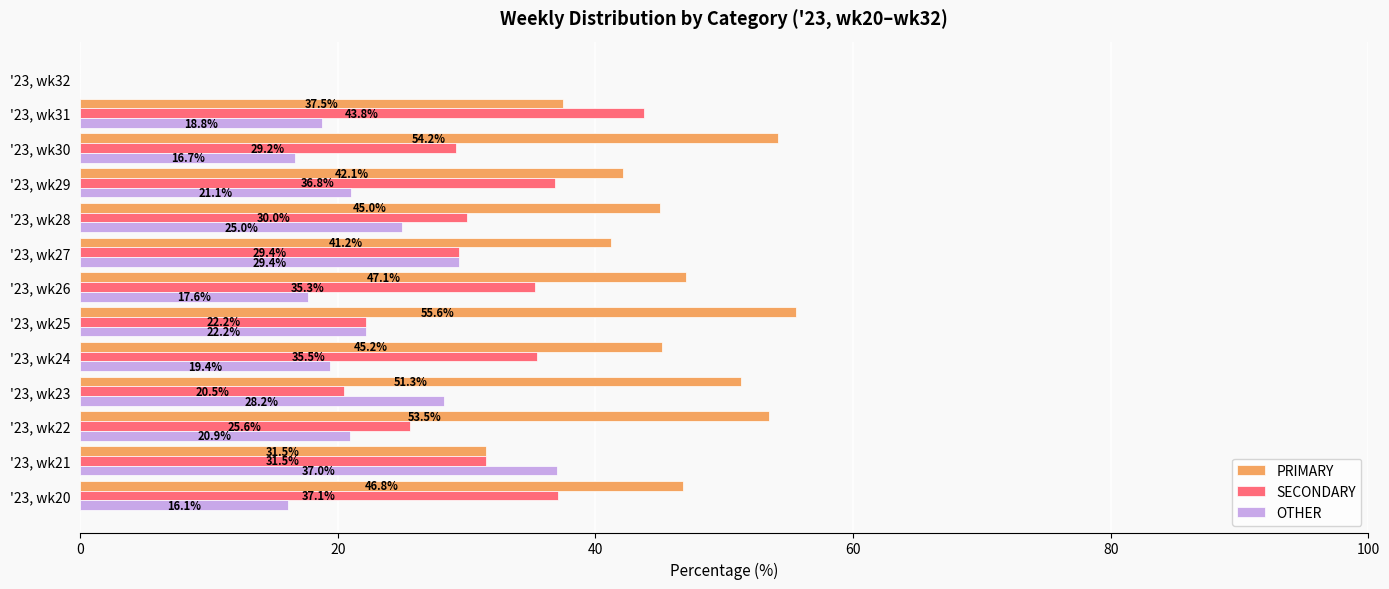

What is the sum of the OTHER values at '23, wk27 and '23, wk21?

66.4